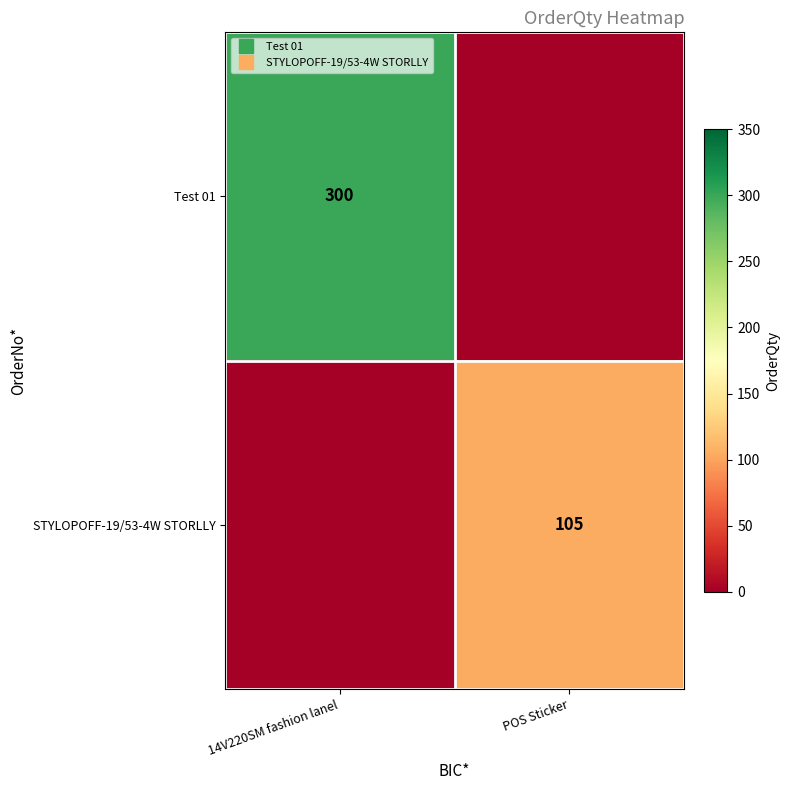

Which series has the largest range (max minus min)?

Test 01